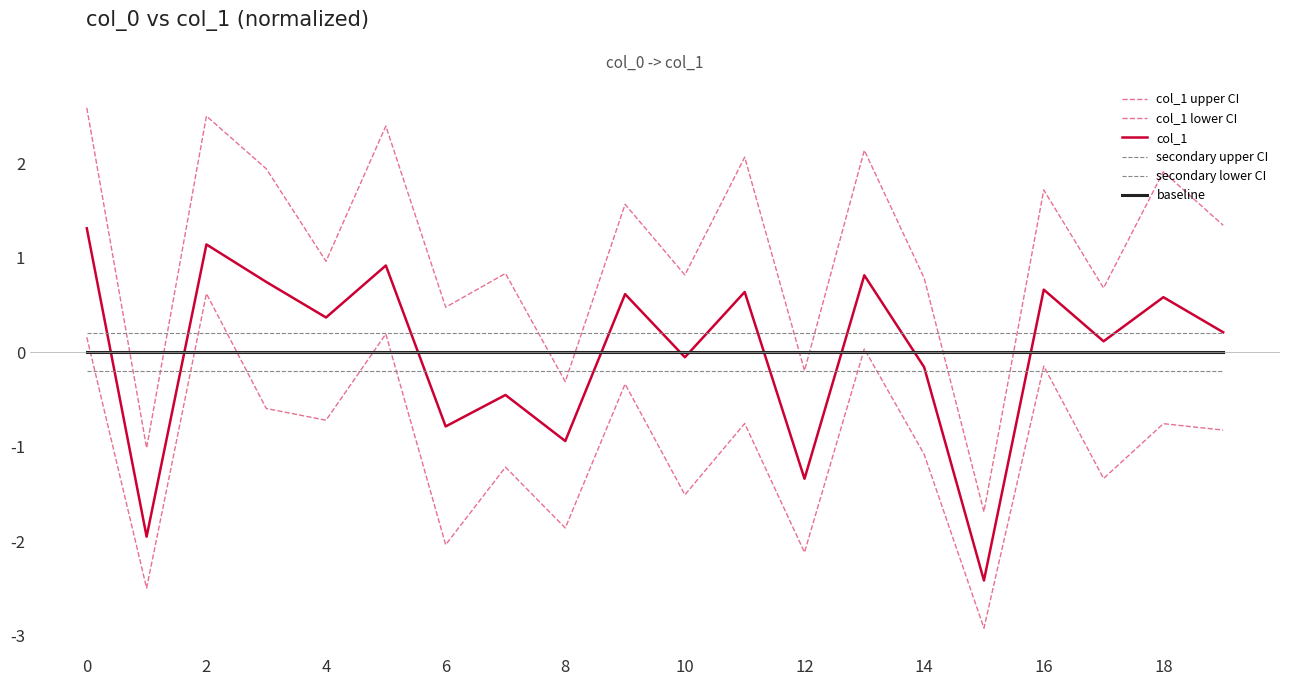

How many lines are shown in the chart?

6